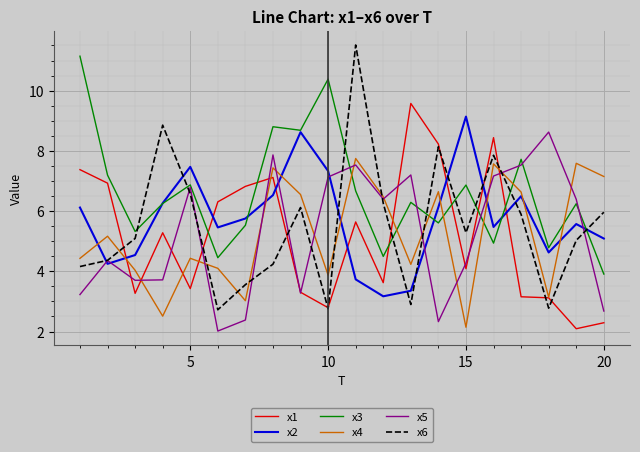

How many interior local valleys does the x6 series have?

5